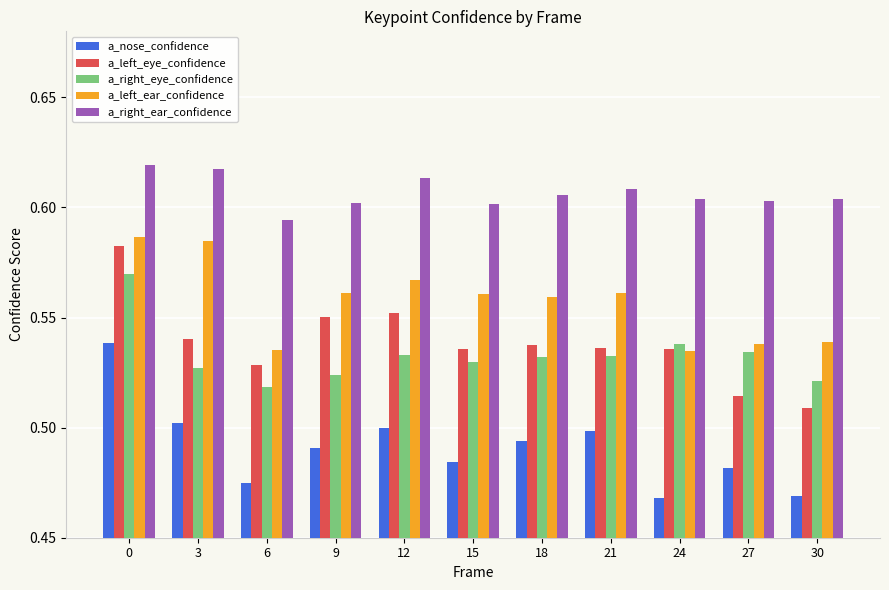

Between 3 and 27, which series saw the biggest shift?

a_left_ear_confidence